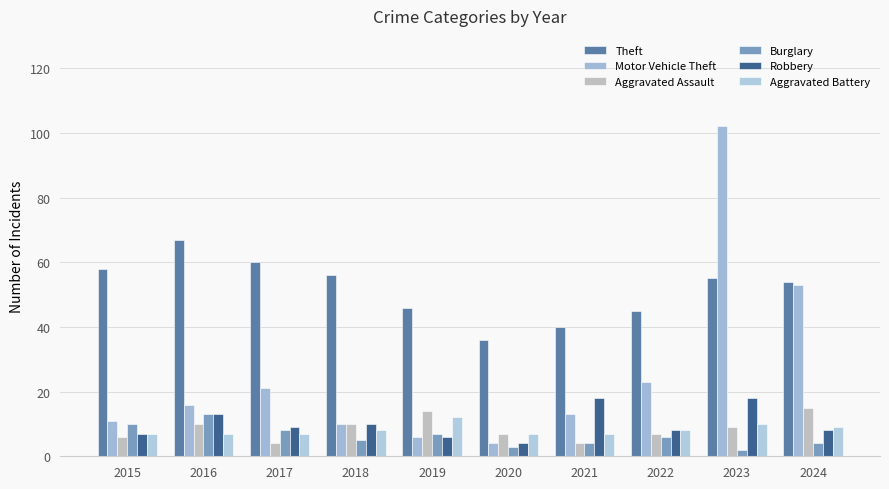

Reading left to right, transcribe all the data shown in this chart.

Theft: 2015=58	2016=67	2017=60	2018=56	2019=46	2020=36	2021=40	2022=45	2023=55	2024=54
Motor Vehicle Theft: 2015=11	2016=16	2017=21	2018=10	2019=6	2020=4	2021=13	2022=23	2023=102	2024=53
Aggravated Assault: 2015=6	2016=10	2017=4	2018=10	2019=14	2020=7	2021=4	2022=7	2023=9	2024=15
Burglary: 2015=10	2016=13	2017=8	2018=5	2019=7	2020=3	2021=4	2022=6	2023=2	2024=4
Robbery: 2015=7	2016=13	2017=9	2018=10	2019=6	2020=4	2021=18	2022=8	2023=18	2024=8
Aggravated Battery: 2015=7	2016=7	2017=7	2018=8	2019=12	2020=7	2021=7	2022=8	2023=10	2024=9